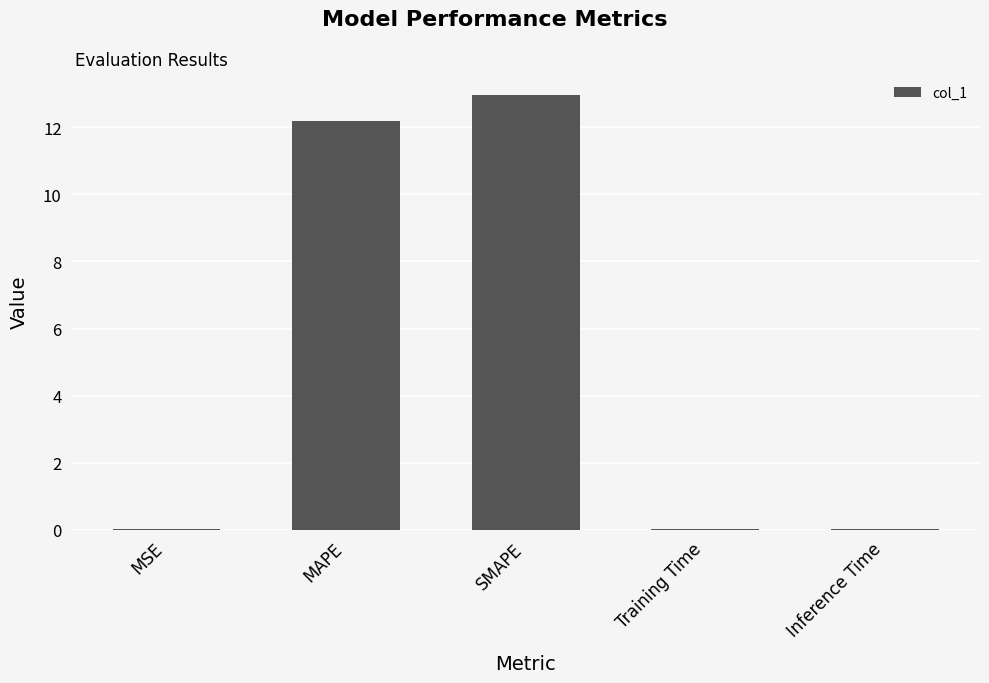

Between MAPE and MSE, which is larger?

MAPE